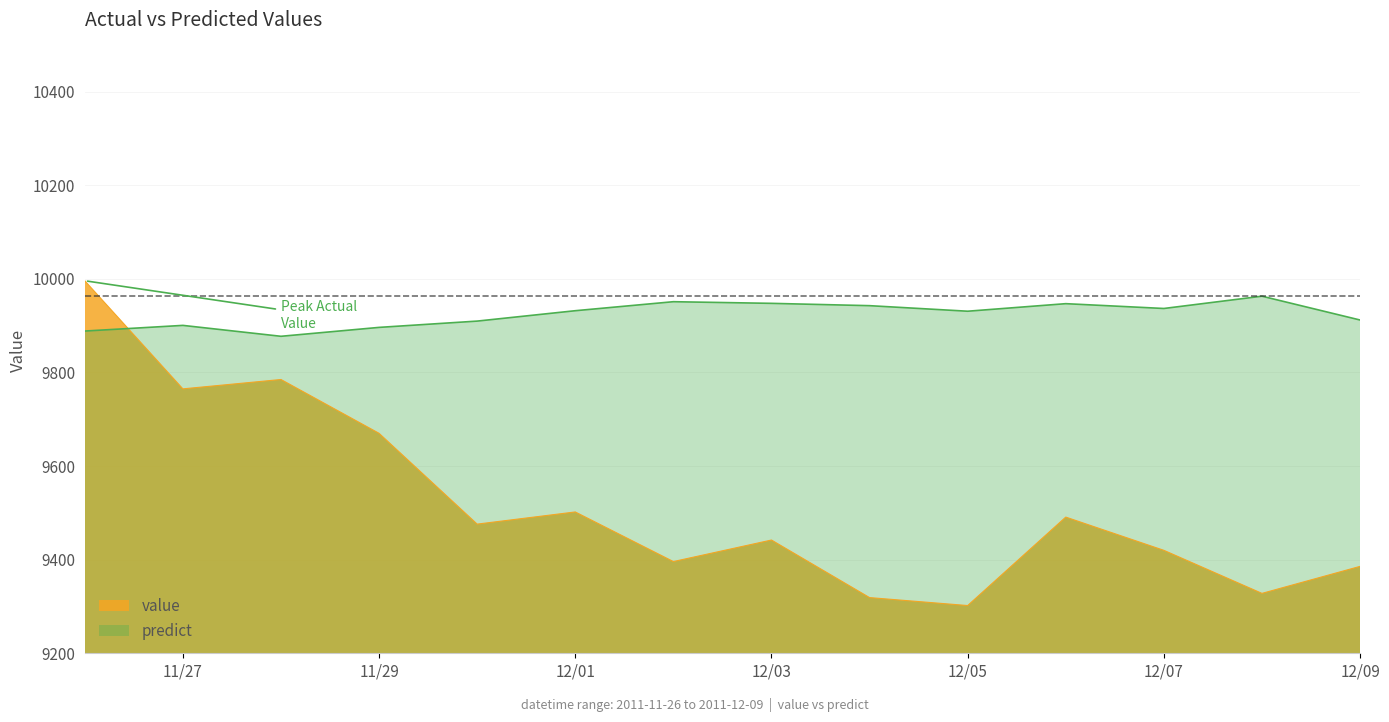

What is the average value of the value series?

9519.8